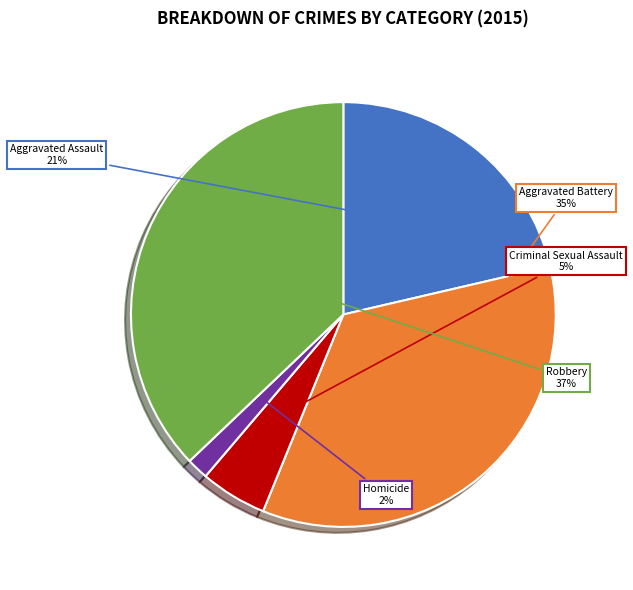

Which category has the smallest portion of the pie?

Homicide